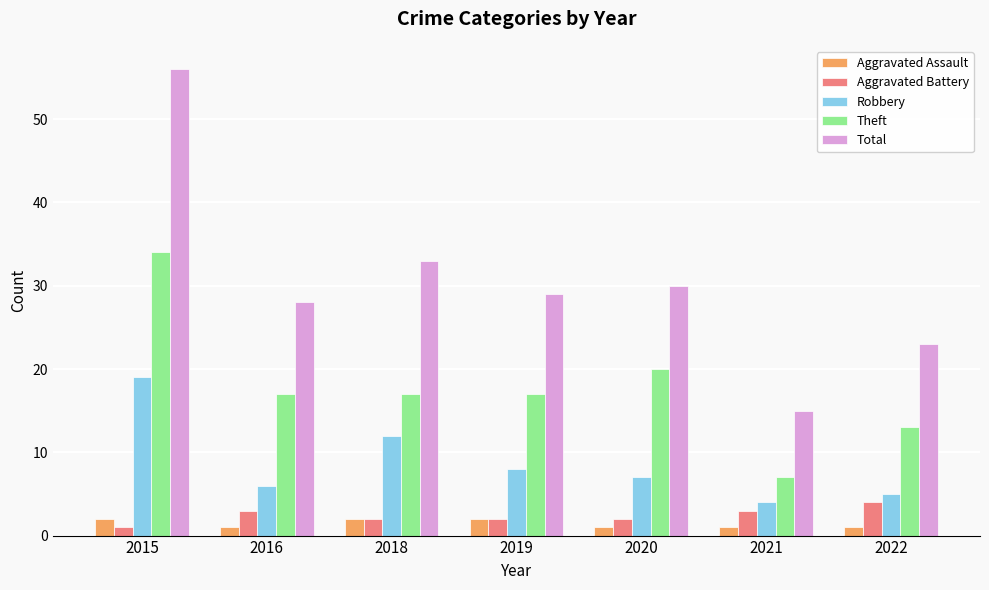

Reading left to right, extract all data points from this chart.

Aggravated Assault: 2015=2	2016=1	2018=2	2019=2	2020=1	2021=1	2022=1
Aggravated Battery: 2015=1	2016=3	2018=2	2019=2	2020=2	2021=3	2022=4
Robbery: 2015=19	2016=6	2018=12	2019=8	2020=7	2021=4	2022=5
Theft: 2015=34	2016=17	2018=17	2019=17	2020=20	2021=7	2022=13
Total: 2015=56	2016=28	2018=33	2019=29	2020=30	2021=15	2022=23